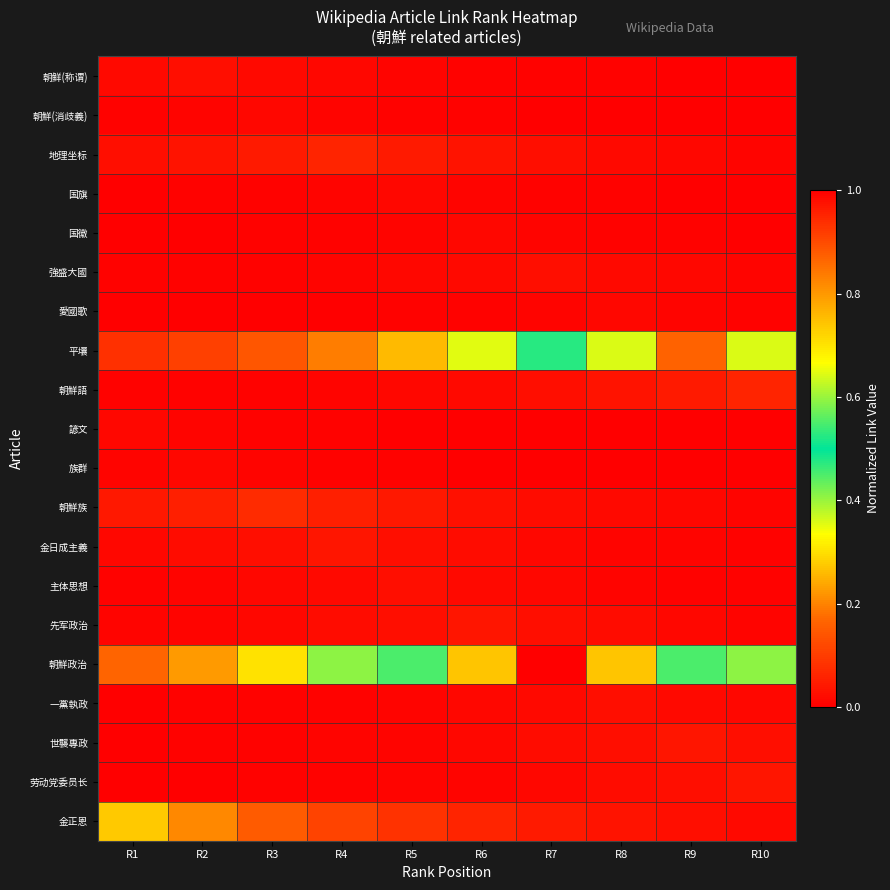

Which has a higher value, R6 or R10?

R6